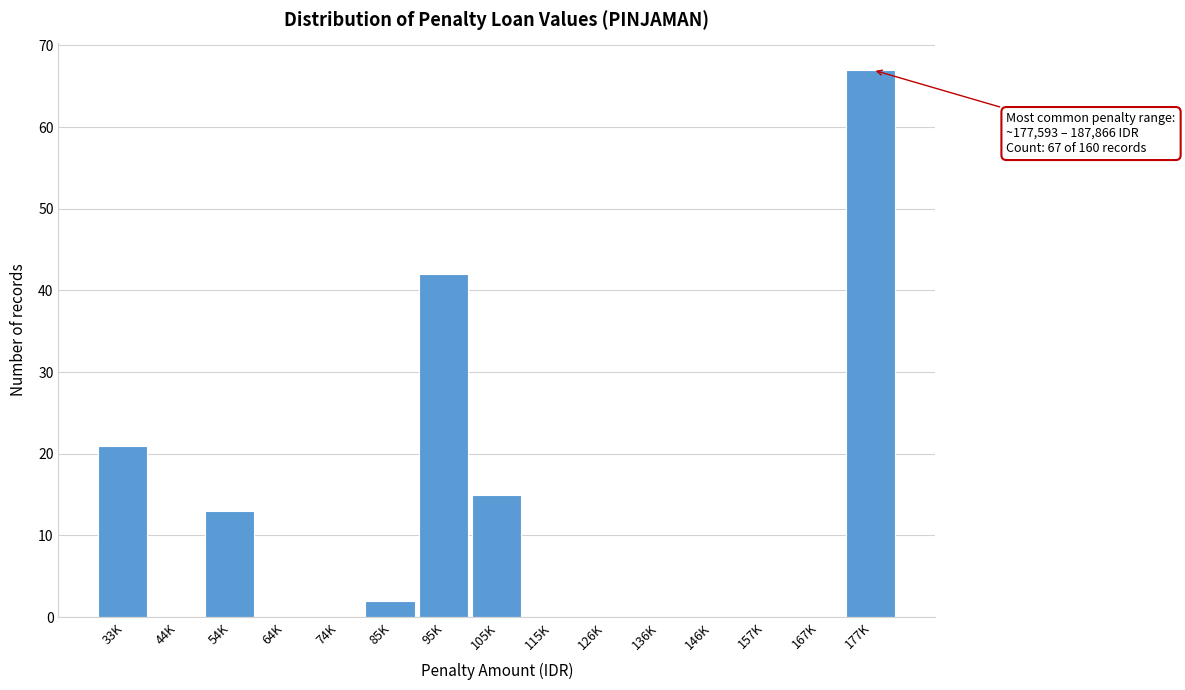

Reading right to left, extract all data points from this chart.

177K=67	167K=0	157K=0	146K=0	136K=0	126K=0	115K=0	105K=15	95K=42	85K=2	74K=0	64K=0	54K=13	44K=0	33K=21